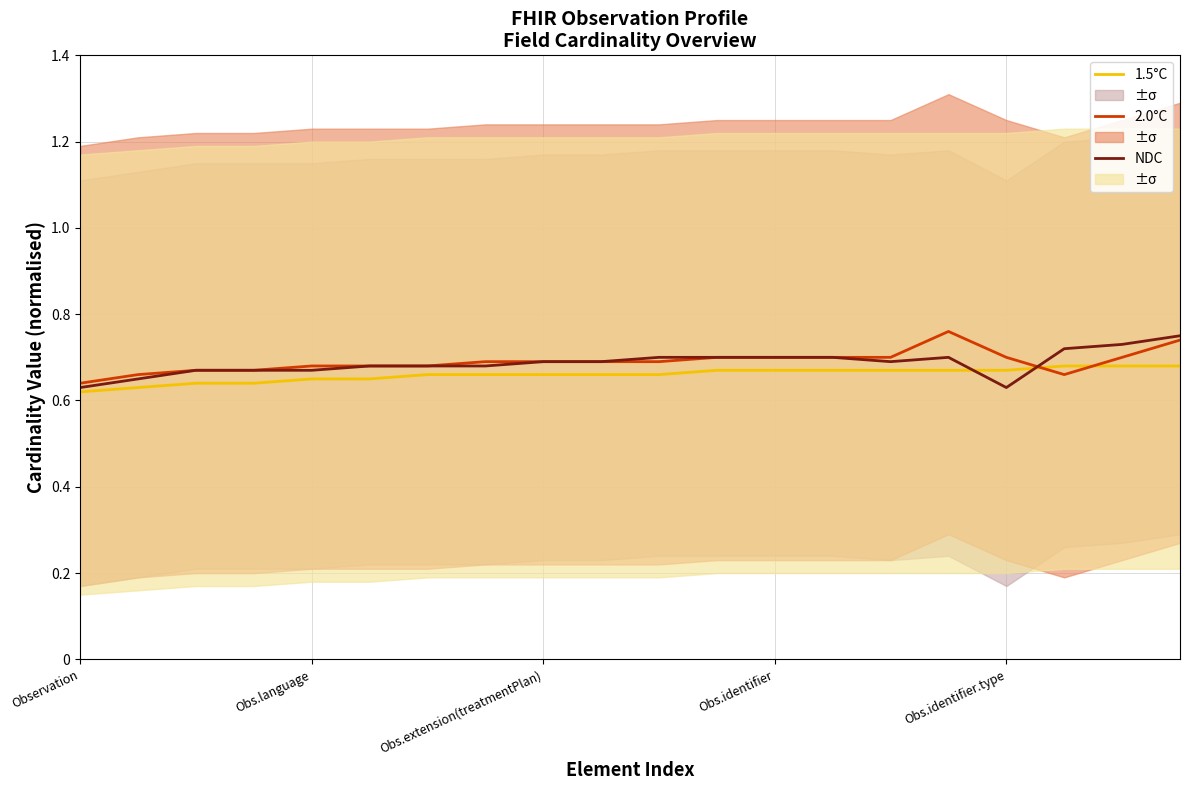

Reading left to right, extract all data points from this chart.

1.5°C: 0.6	0.6	0.6	0.6	0.7	0.7	0.7	0.7	0.7	0.7	0.7	0.7	0.7	0.7	0.7	0.7	0.7	0.7	0.7	0.7
2.0°C: 0.6	0.7	0.7	0.7	0.7	0.7	0.7	0.7	0.7	0.7	0.7	0.7	0.7	0.7	0.7	0.8	0.7	0.7	0.7	0.7
NDC: 0.6	0.7	0.7	0.7	0.7	0.7	0.7	0.7	0.7	0.7	0.7	0.7	0.7	0.7	0.7	0.7	0.6	0.7	0.7	0.8